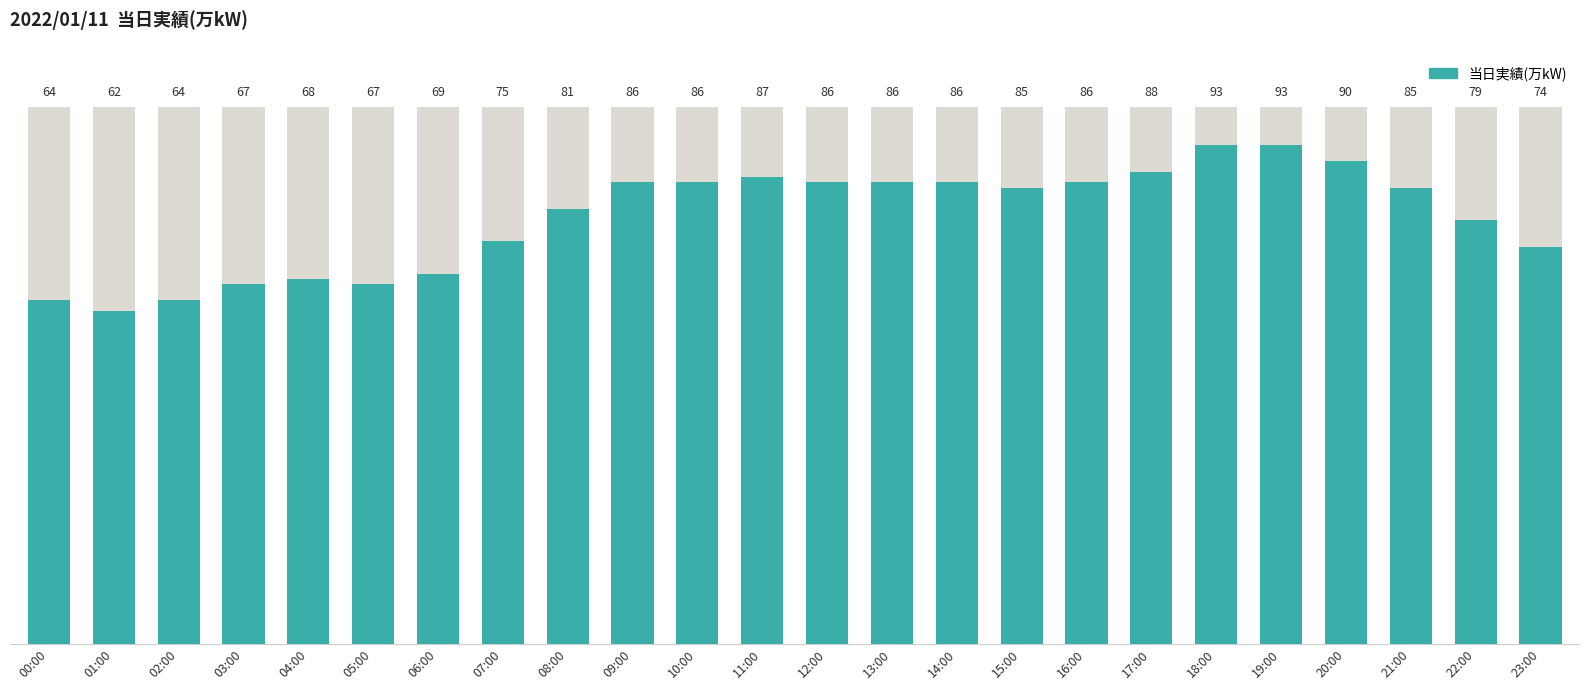

Reading left to right, transcribe all the data shown in this chart.

00:00=64	01:00=62	02:00=64	03:00=67	04:00=68	05:00=67	06:00=69	07:00=75	08:00=81	09:00=86	10:00=86	11:00=87	12:00=86	13:00=86	14:00=86	15:00=85	16:00=86	17:00=88	18:00=93	19:00=93	20:00=90	21:00=85	22:00=79	23:00=74